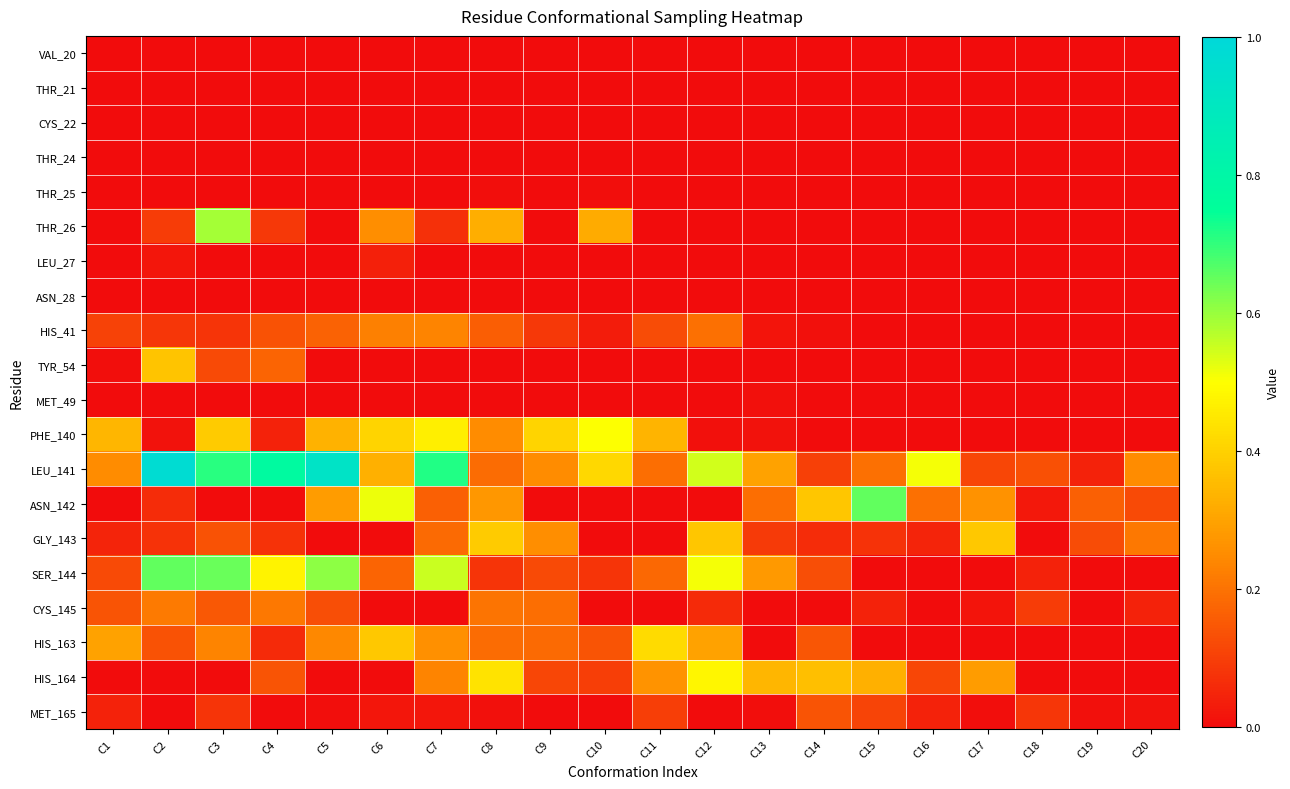

Rank the series by their maximum value, from lowest to highest.

VAL_20, THR_21, CYS_22, THR_24, ASN_28, THR_25, MET_49, LEU_27, MET_165, CYS_145, HIS_41, TYR_54, GLY_143, HIS_163, HIS_164, PHE_140, THR_26, SER_144, ASN_142, LEU_141